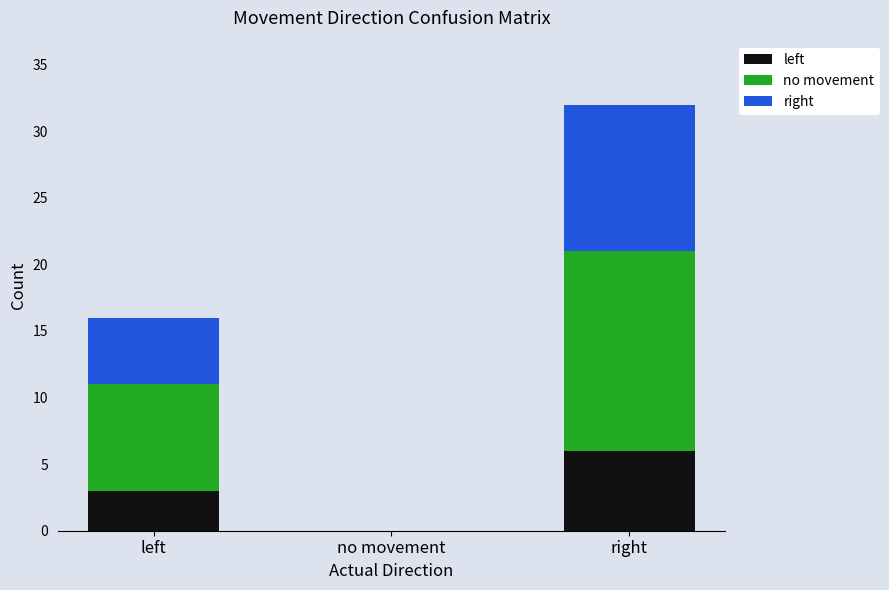

At which category is the sum across all series the highest?

right